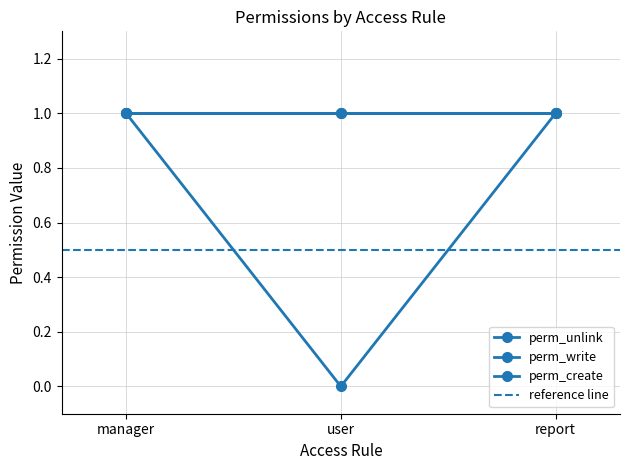

How many lines are shown in the chart?

3